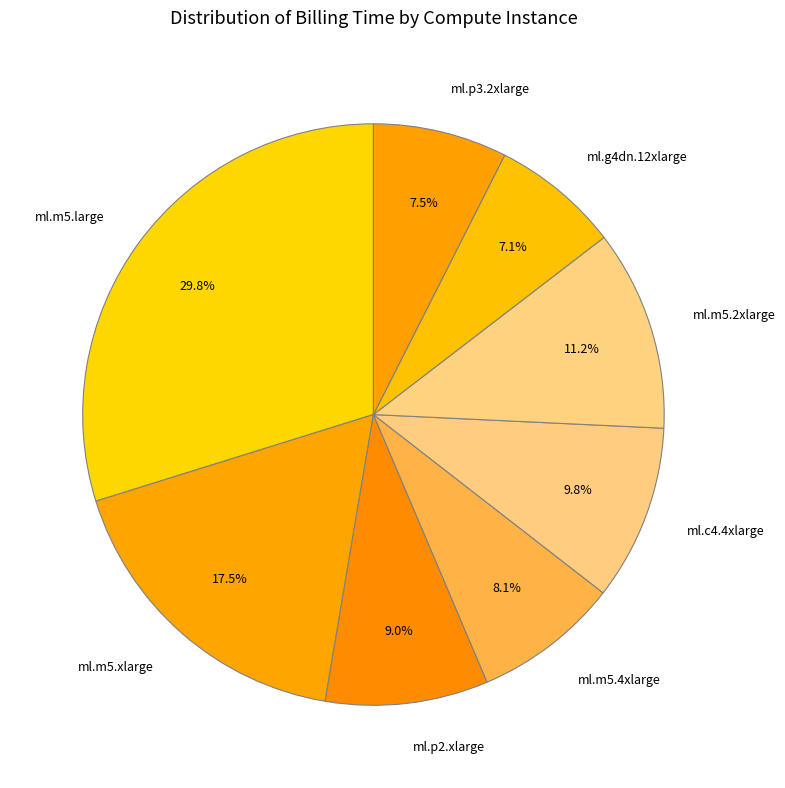

Does ml.m5.4xlarge account for over 50% of the chart?

No